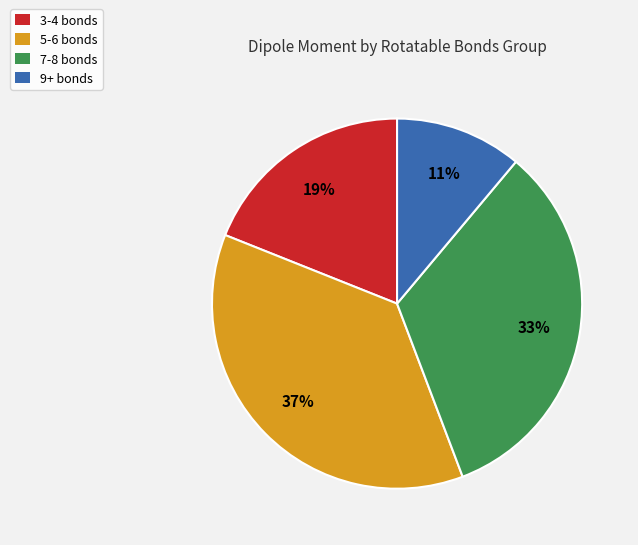

Rank the categories by value from highest to lowest.

5-6 bonds, 7-8 bonds, 3-4 bonds, 9+ bonds